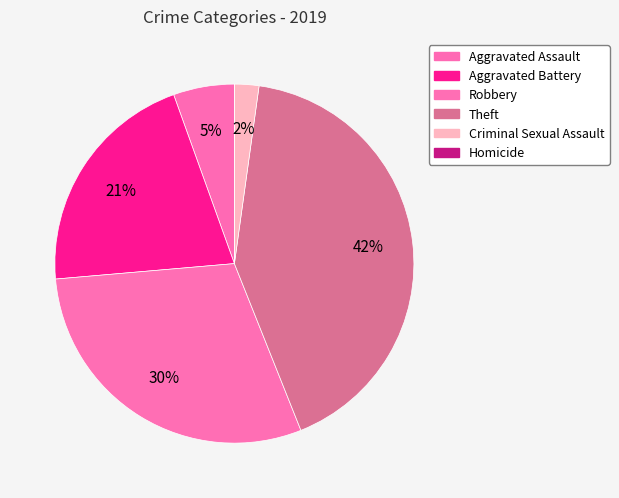

What is the smallest slice in the pie chart?

Homicide